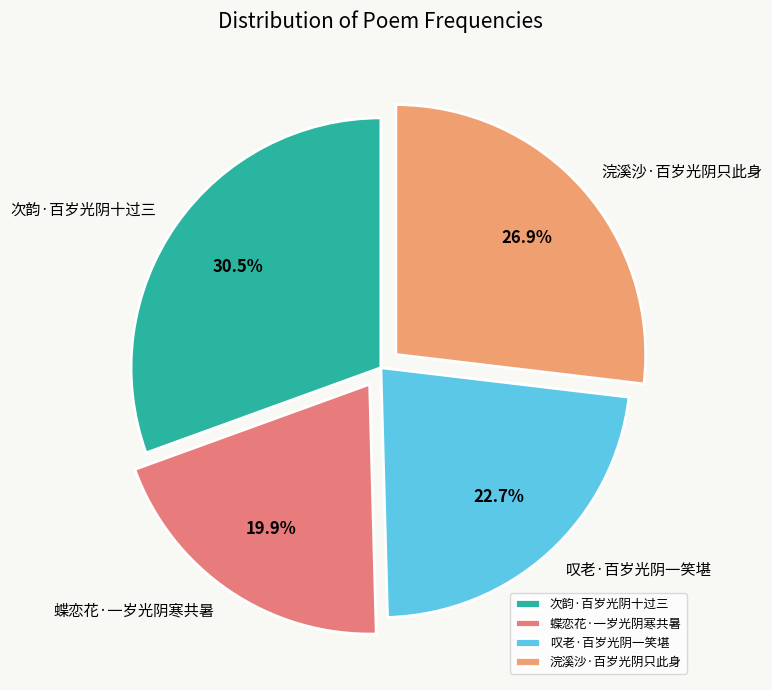

What is the ratio of the value at 蝶恋花·一岁光阴寒共暑 to the value at 叹老·百岁光阴一笑堪?

0.9